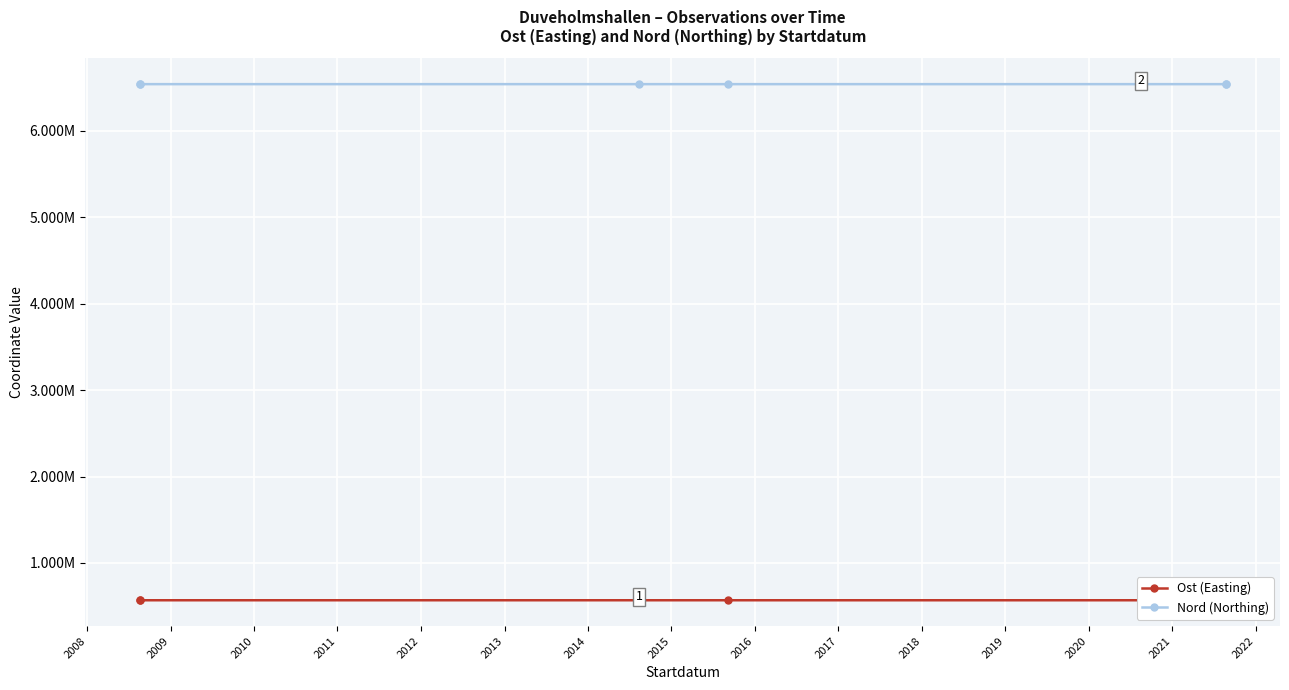

How many lines are shown in the chart?

2